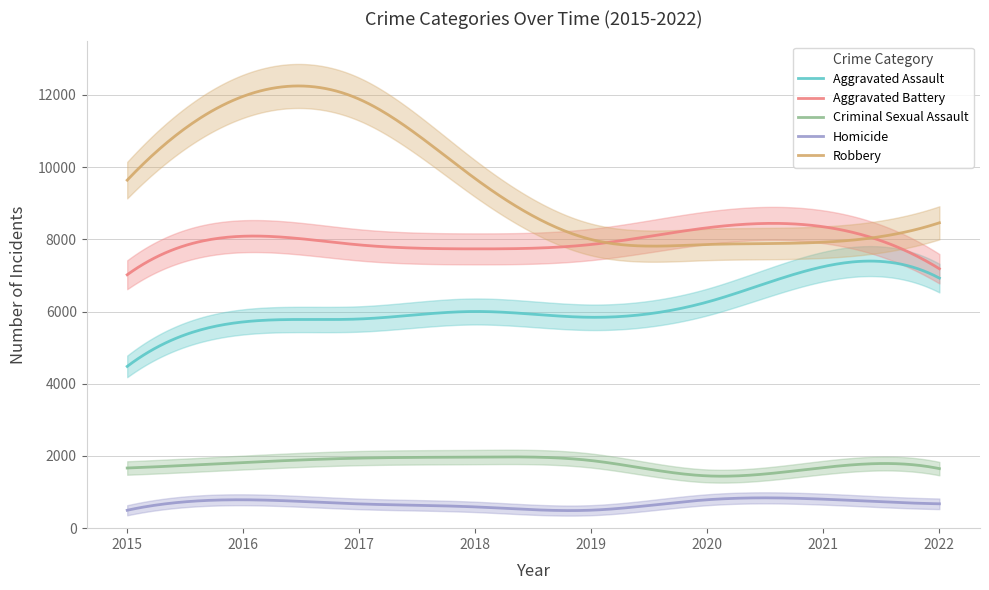

What is the sum of all Robbery values?

2850869.1